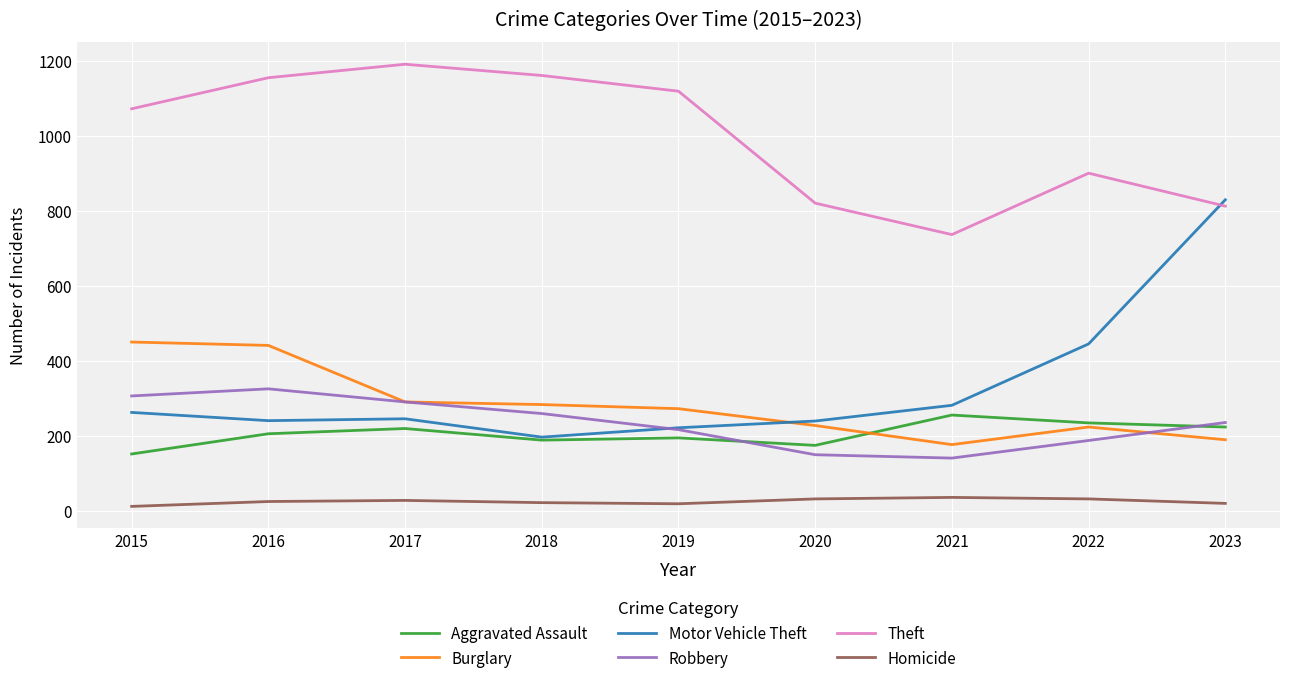

After their last crossing, which series has the higher values: Burglary or Robbery?

Robbery